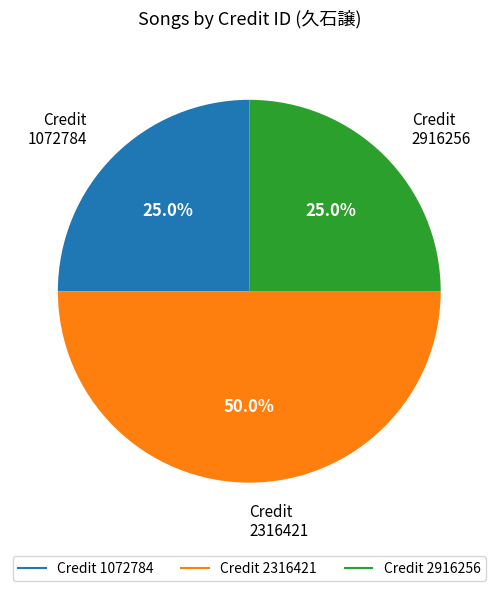

Is there any slice that represents more than half of the pie?

No